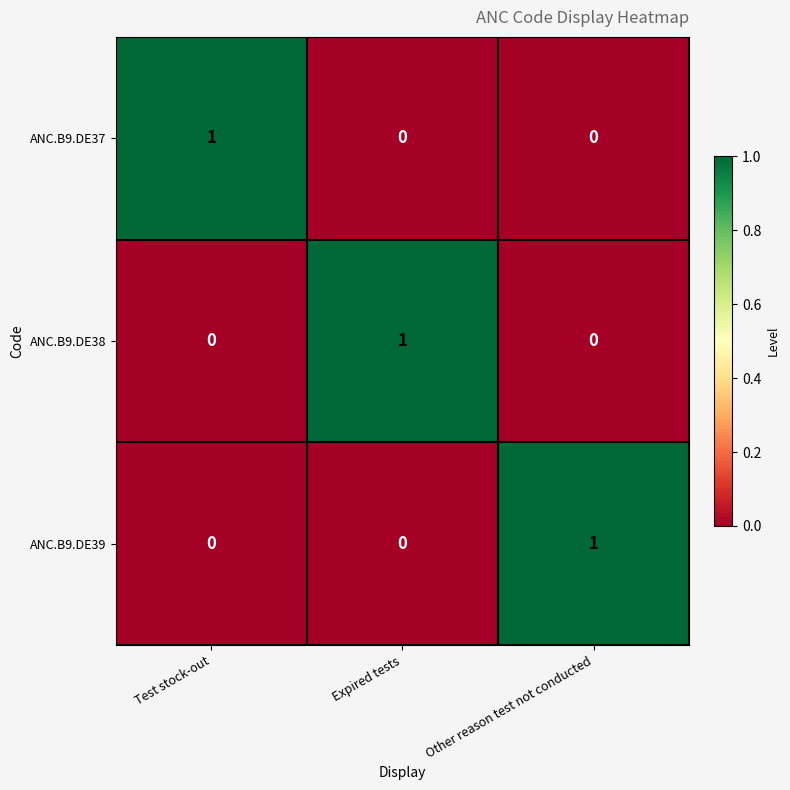

The value of ANC.B9.DE37 at Test stock-out is 1. True or false?

True